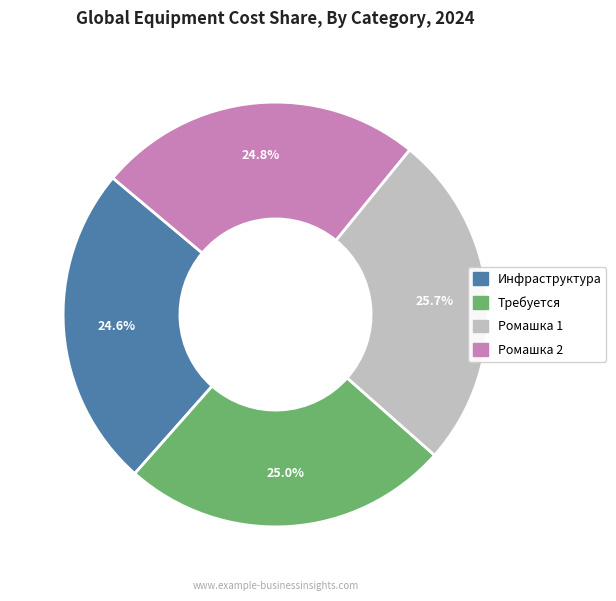

To the nearest percent, what is the average slice percentage?

25%